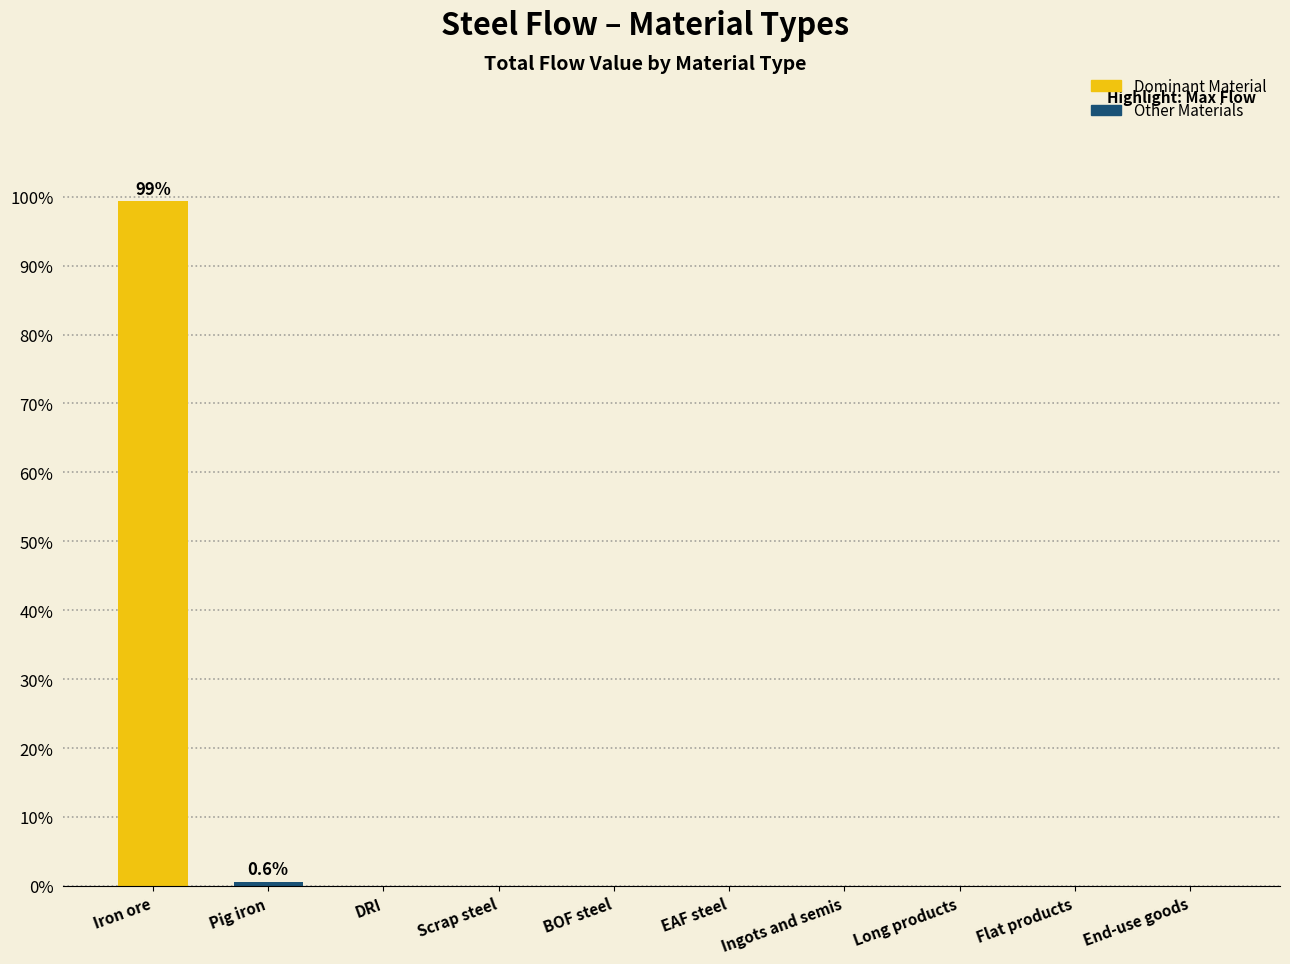

What is the sum of the values at Flat products and Iron ore?

99.4